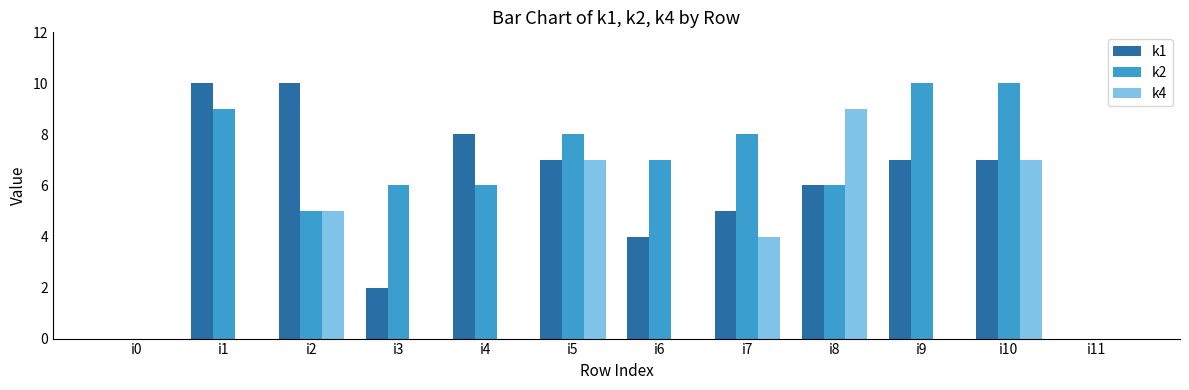

Reading left to right, what are all the values shown in this chart?

k1: 0	10	10	2	8	7	4	5	6	7	7	0
k2: 0	9	5	6	6	8	7	8	6	10	10	0
k4: 0	0	5	0	0	7	0	4	9	0	7	0